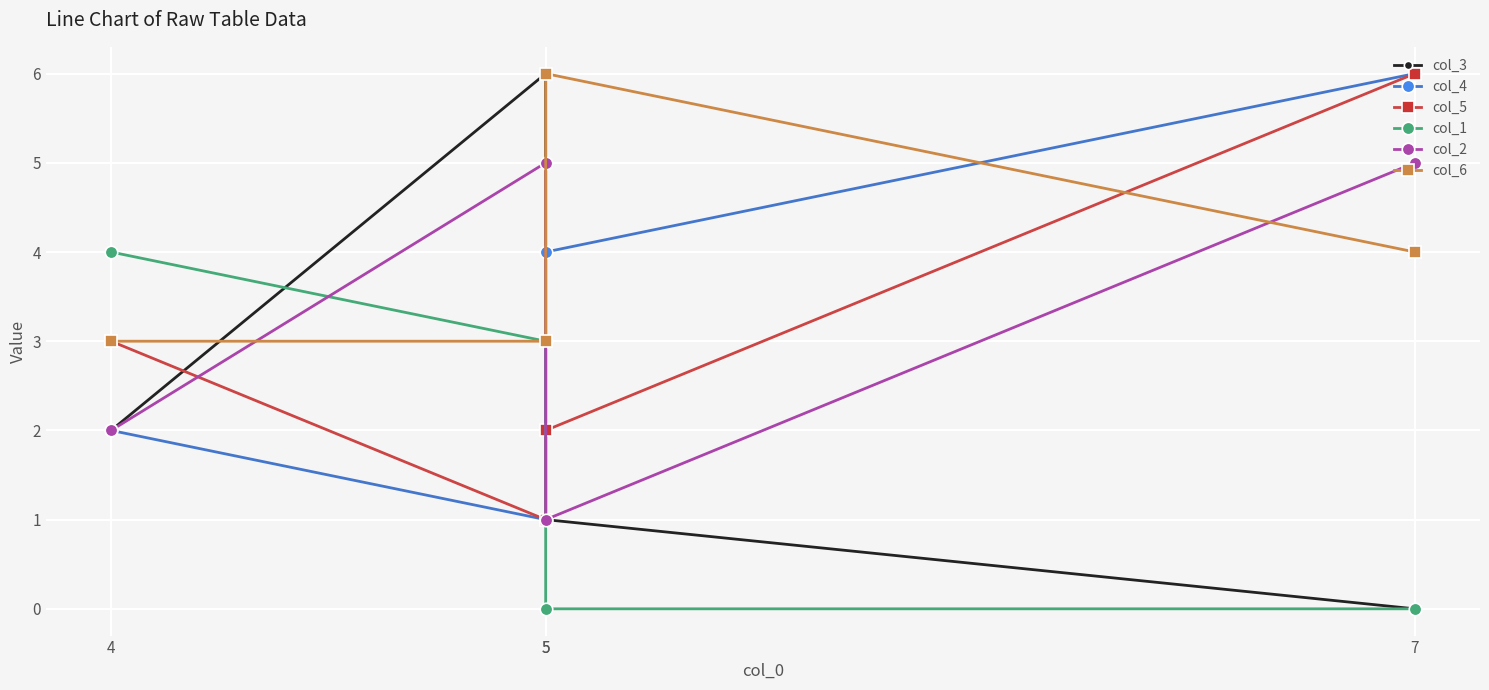

What is the difference between the second highest and minimum values in the col_5 series?

2